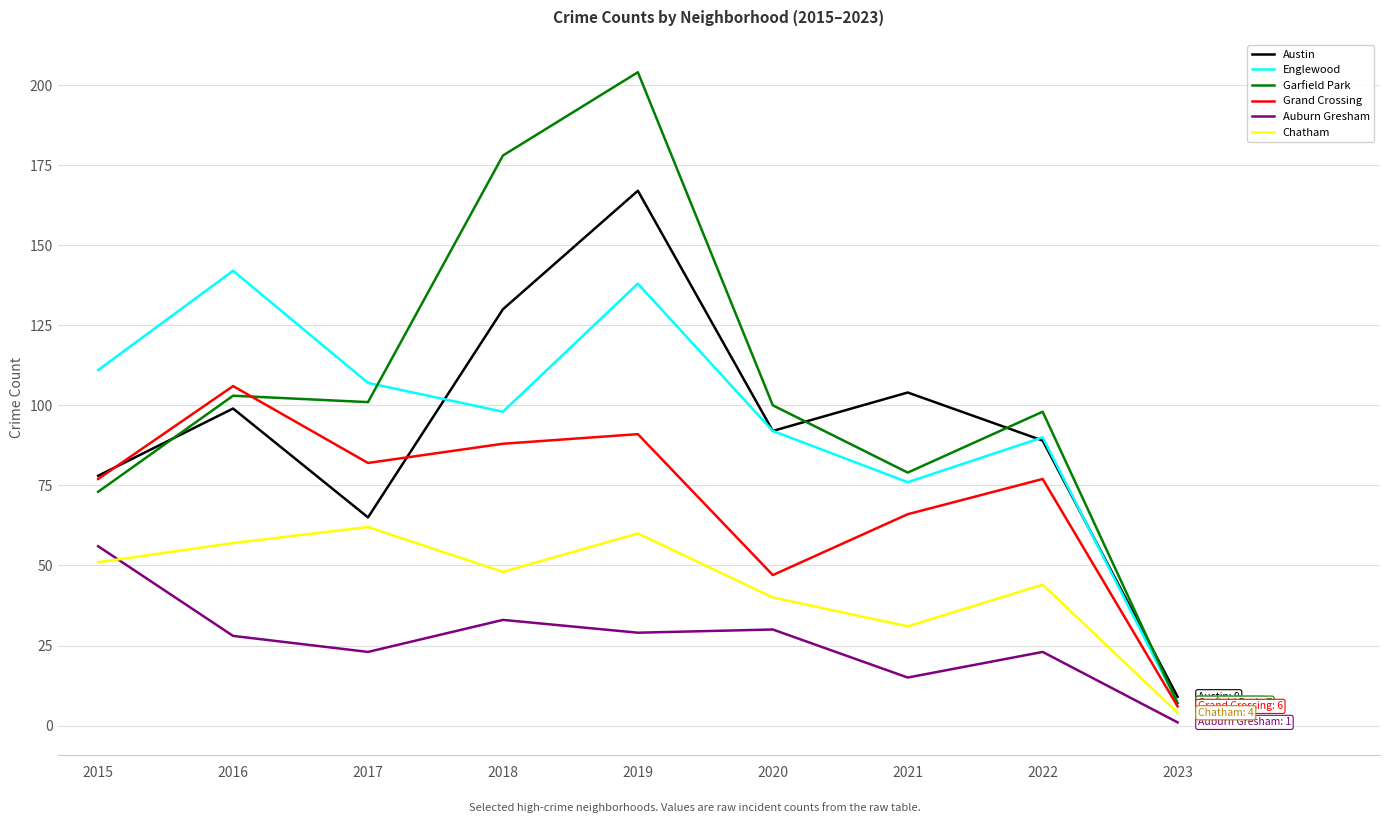

How many series are shown in this chart?

6